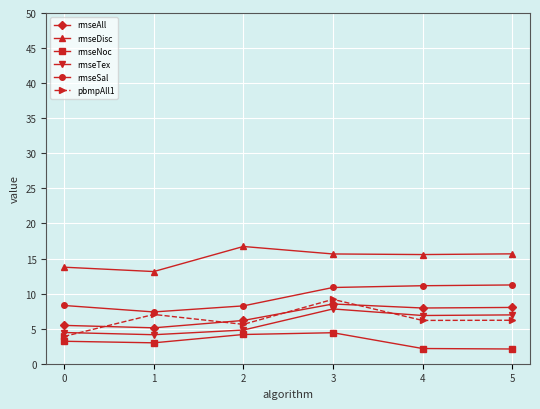

Is it true that rmseTex equals 11.7 at 5?

False